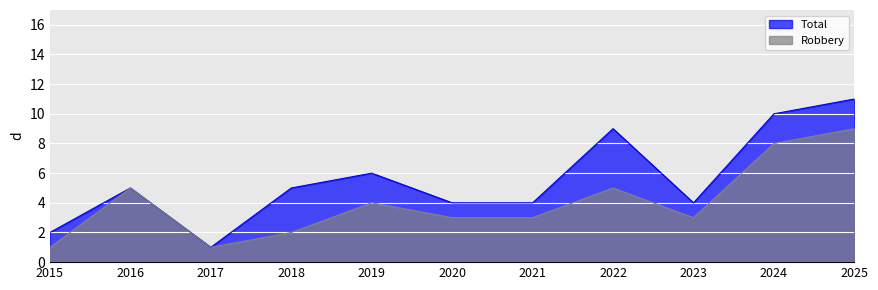

What is the value of the Total point at the 11th from the left?

11